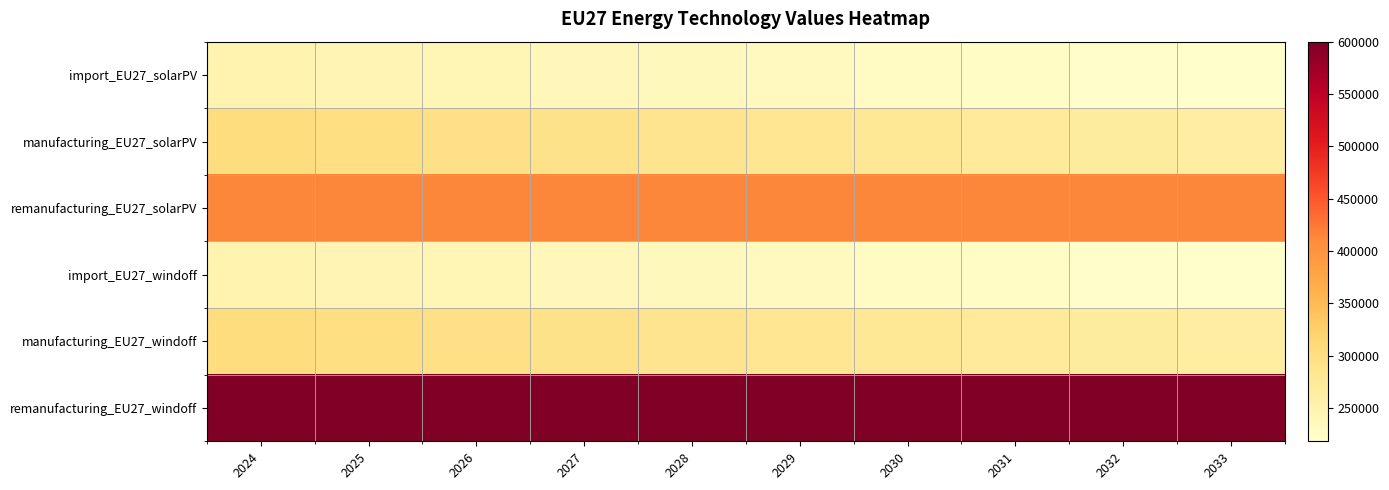

List the series in order of their peak value, highest first.

remanufacturing_EU27_windoff, remanufacturing_EU27_solarPV, manufacturing_EU27_solarPV, manufacturing_EU27_windoff, import_EU27_solarPV, import_EU27_windoff